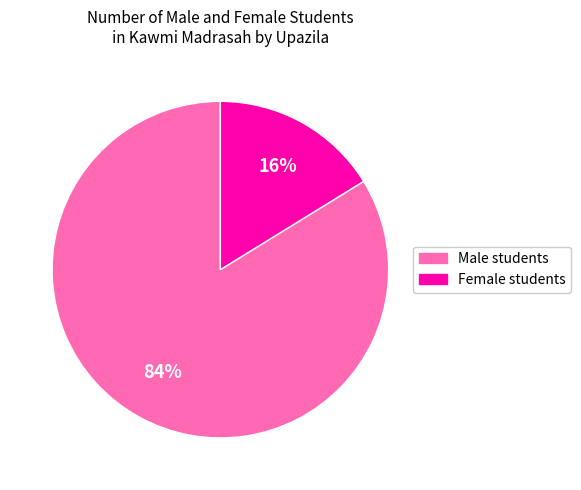

To the nearest percent, what is the difference between the largest and smallest slice percentages?

68%